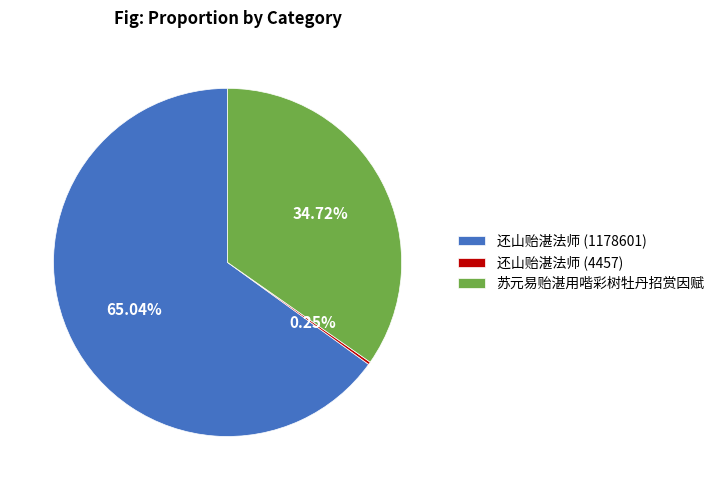

Is it true that 苏元易贻湛用喈彩树牡丹招赏因赋 is 35% of the pie?

True